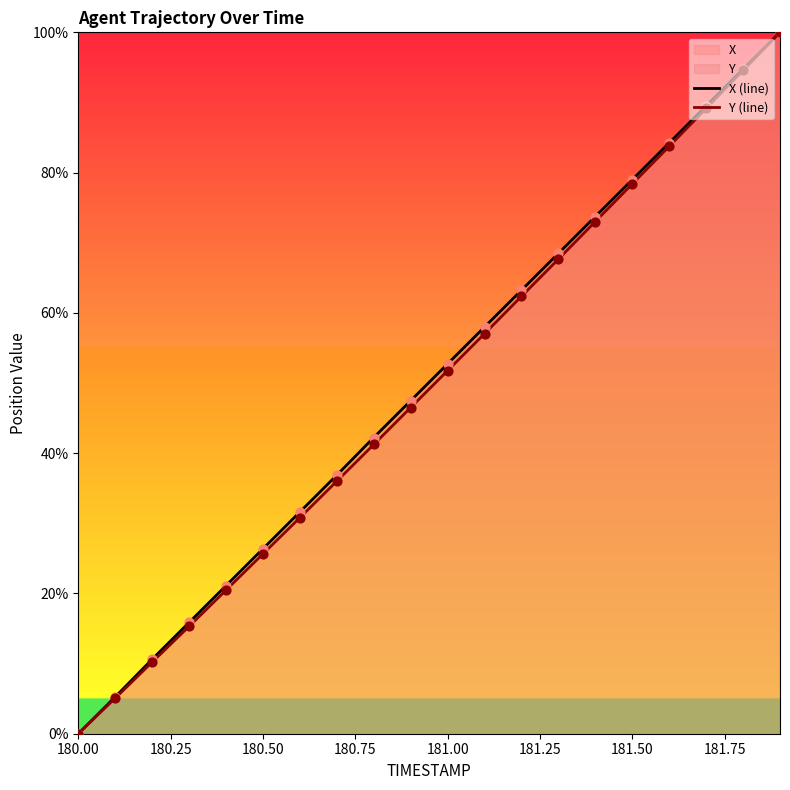

Which label corresponds to the smallest value in the chart?

180.00